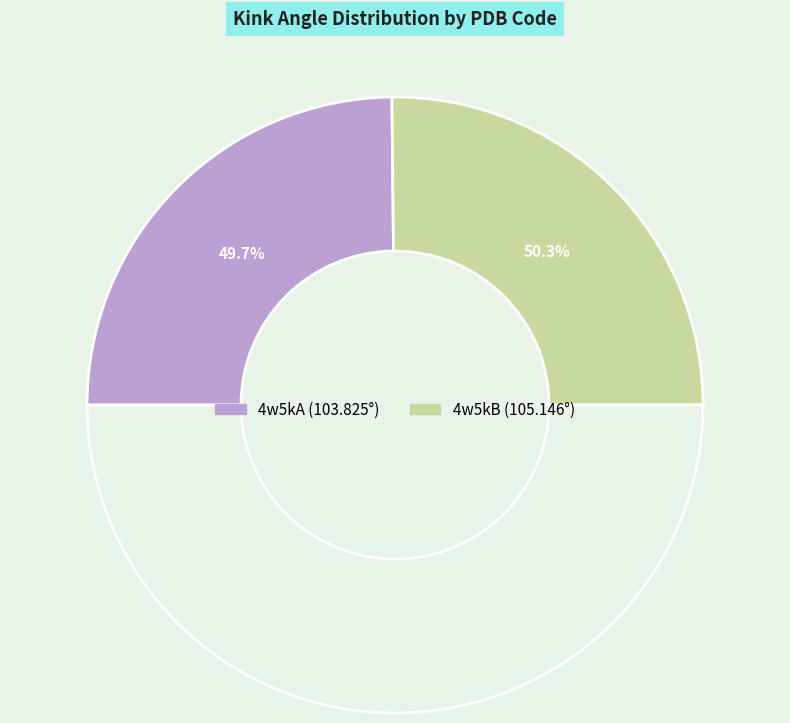

True or false: 4w5kA accounts for 50% of the total.

True